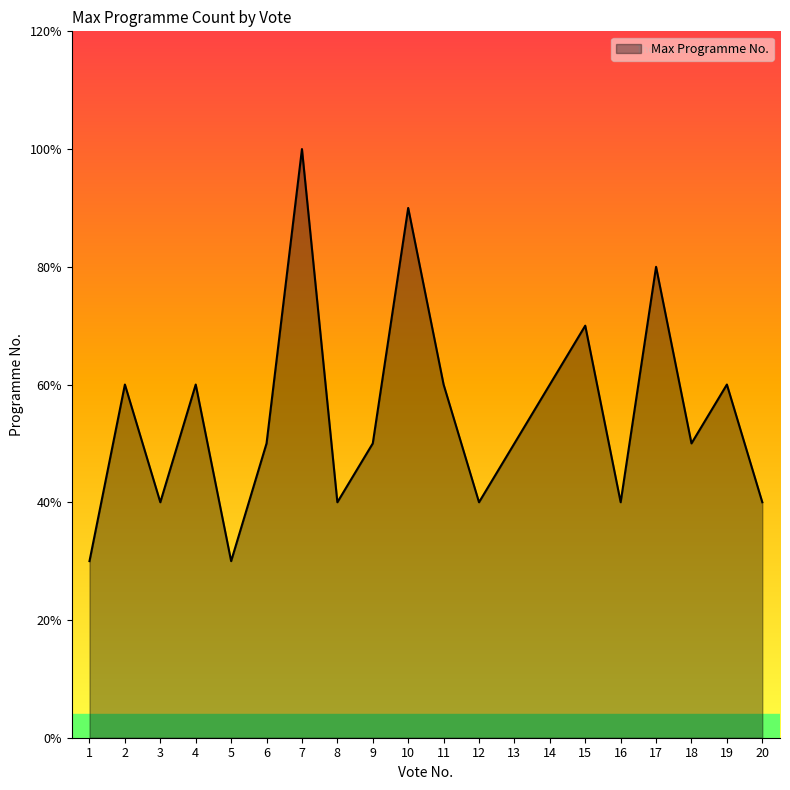

Does the chart display data point markers on the line(s)?

No